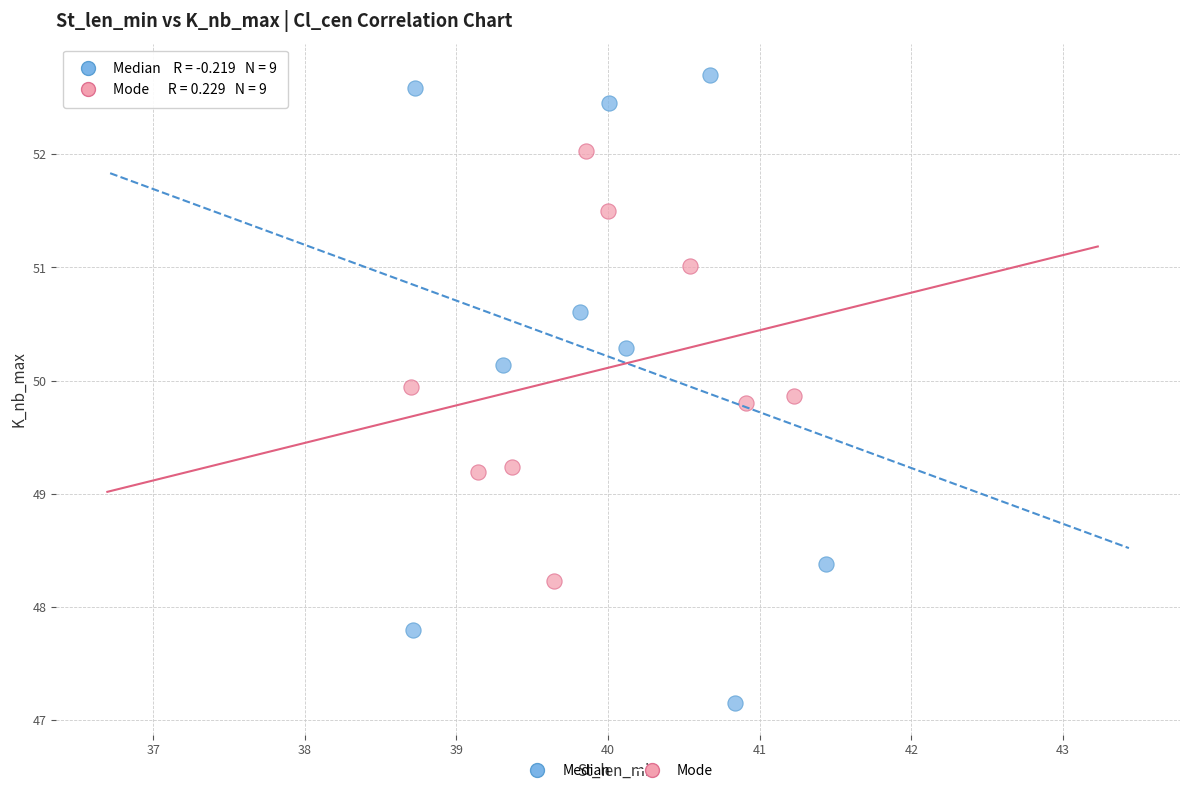

Which series reaches the maximum Y coordinate?

Median